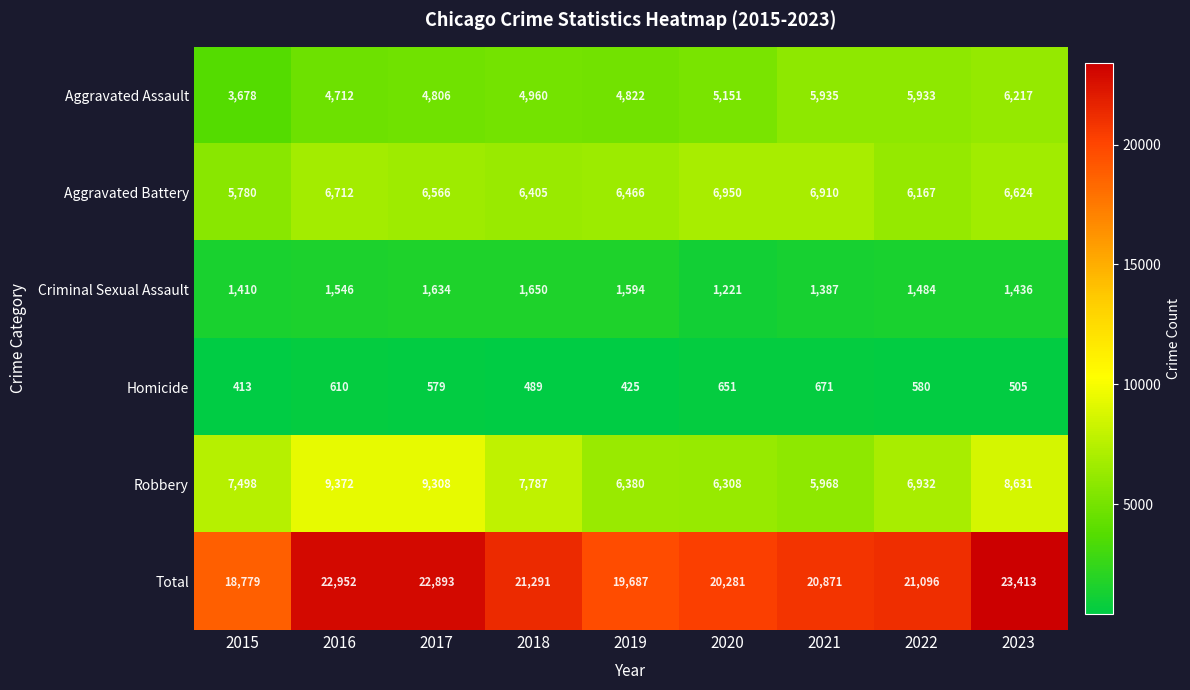

What is the sum of the Aggravated Battery values at 2020 and 2016?

13662